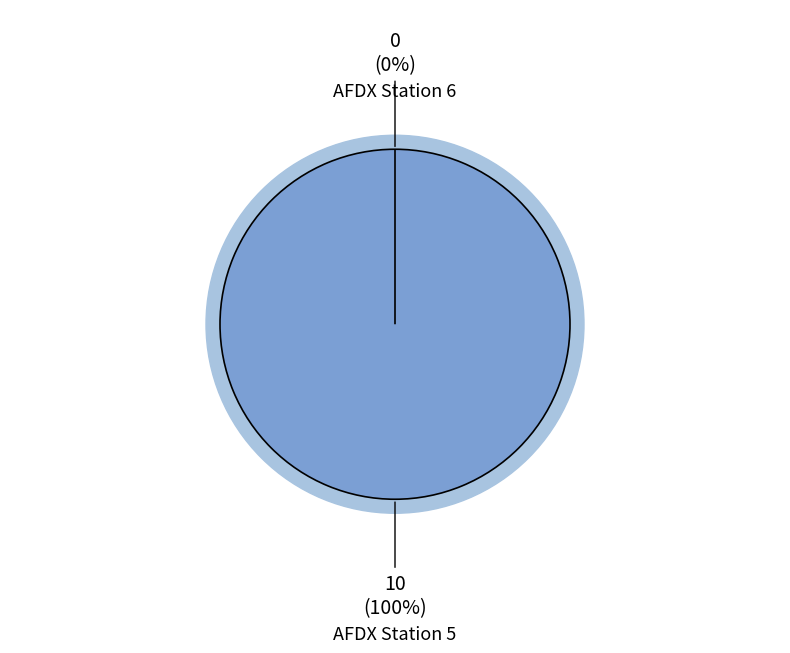

Rank the categories by value from highest to lowest.

AFDX Station 5, AFDX Station 6